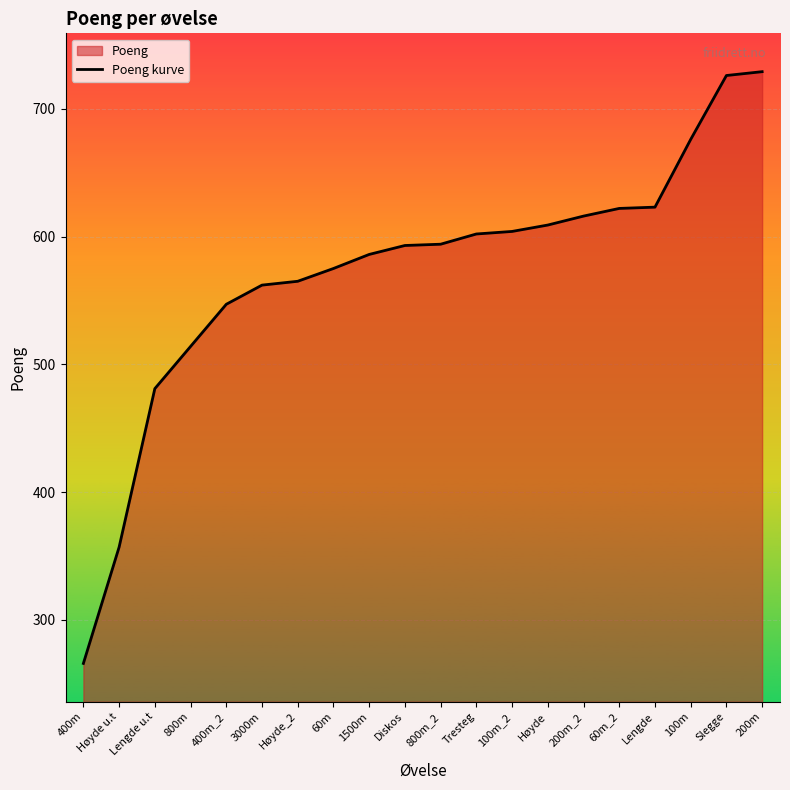

List the labels in order of value, smallest first.

400m, Høyde u.t, Lengde u.t, 800m, 400m_2, 3000m, Høyde_2, 60m, 1500m, Diskos, 800m_2, Tresteg, 100m_2, Høyde, 200m_2, 60m_2, Lengde, 100m, Slegge, 200m